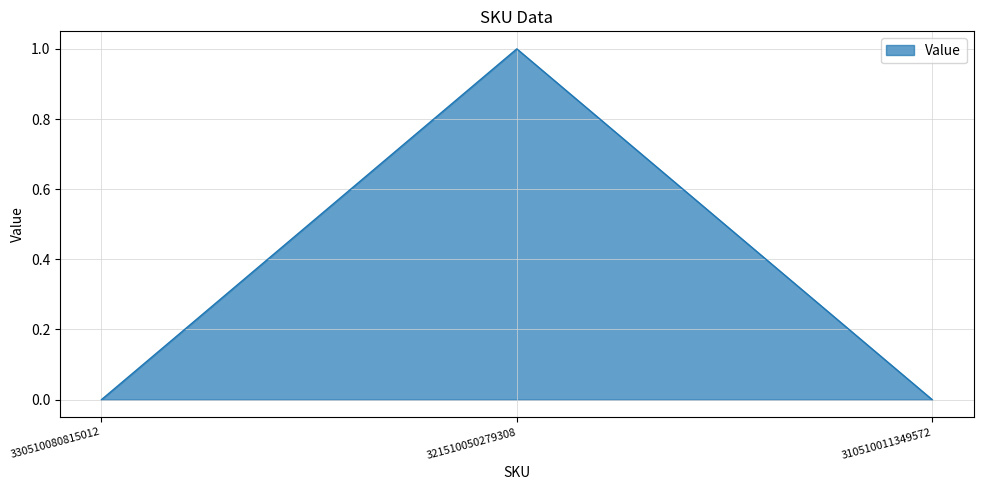

At which category does the chart reach its peak across all series?

321510050279308